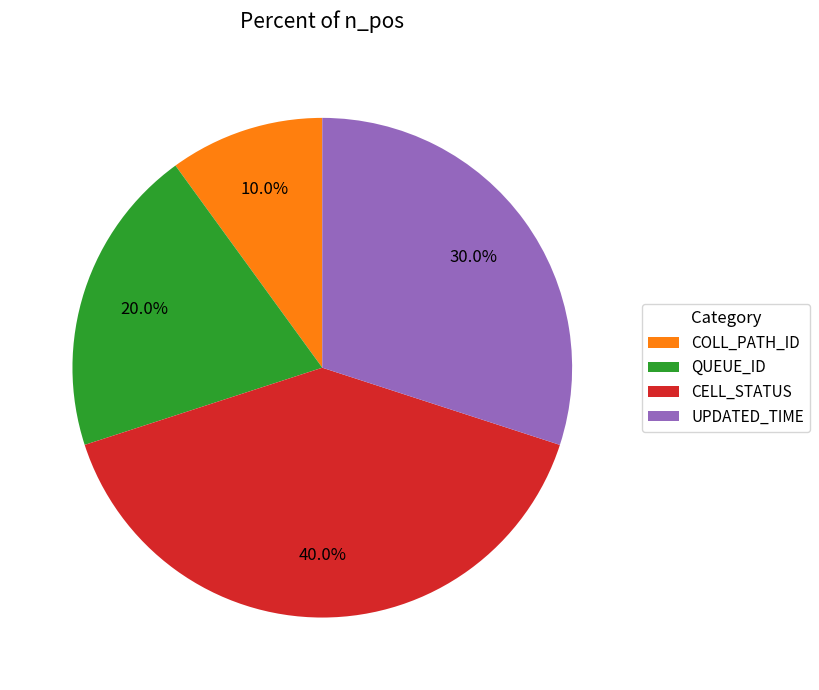

What percentage is the COLL_PATH_ID slice, to the nearest percent?

10%